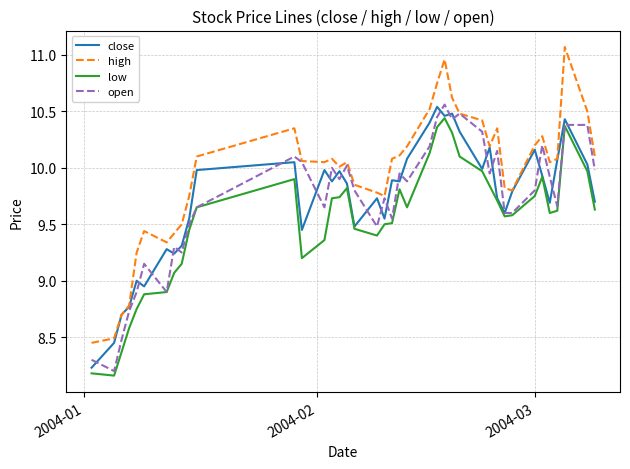

Does the chart display data point markers on the line(s)?

No